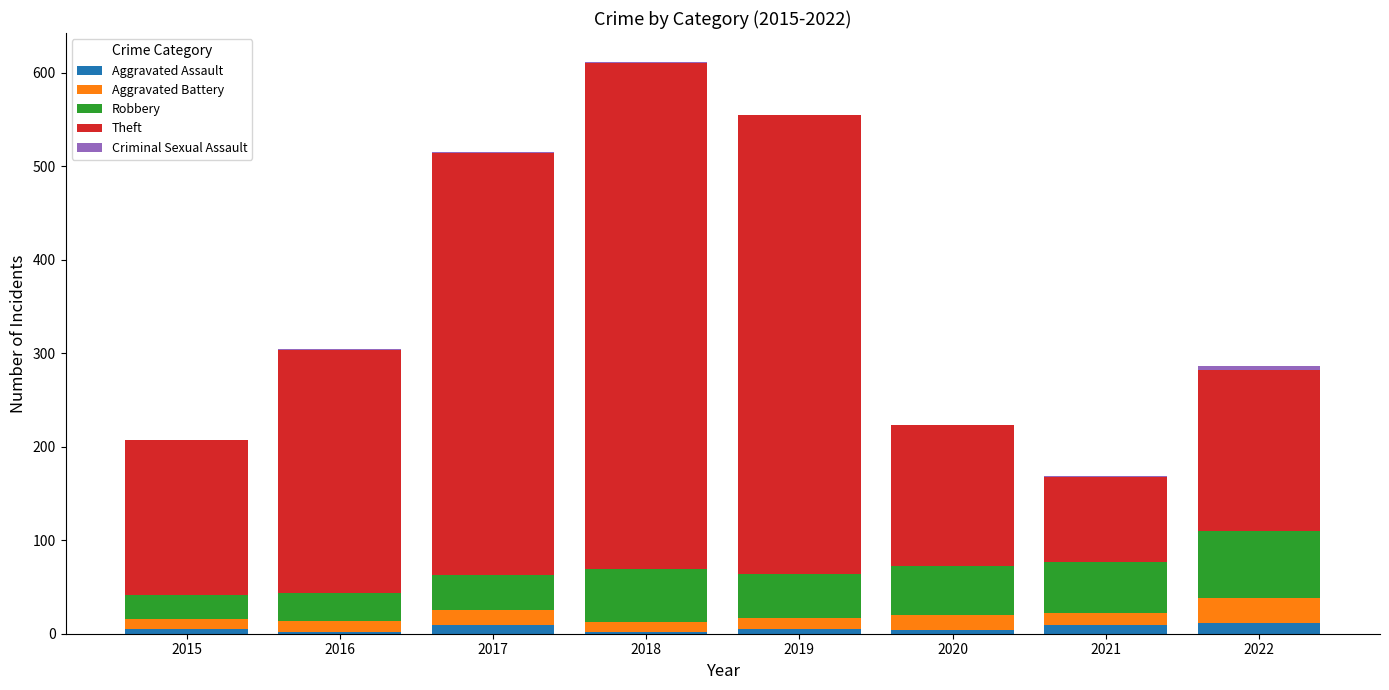

What is the sum of all Aggravated Assault values?

47